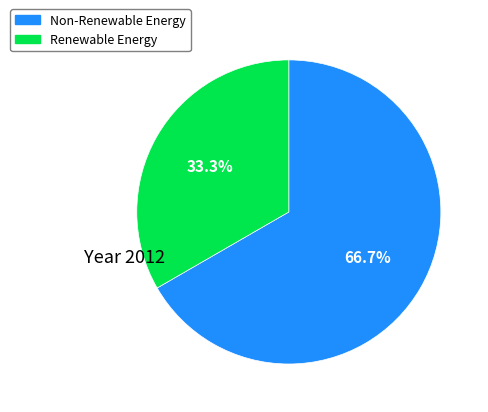

Is there any slice that represents more than half of the pie?

Yes